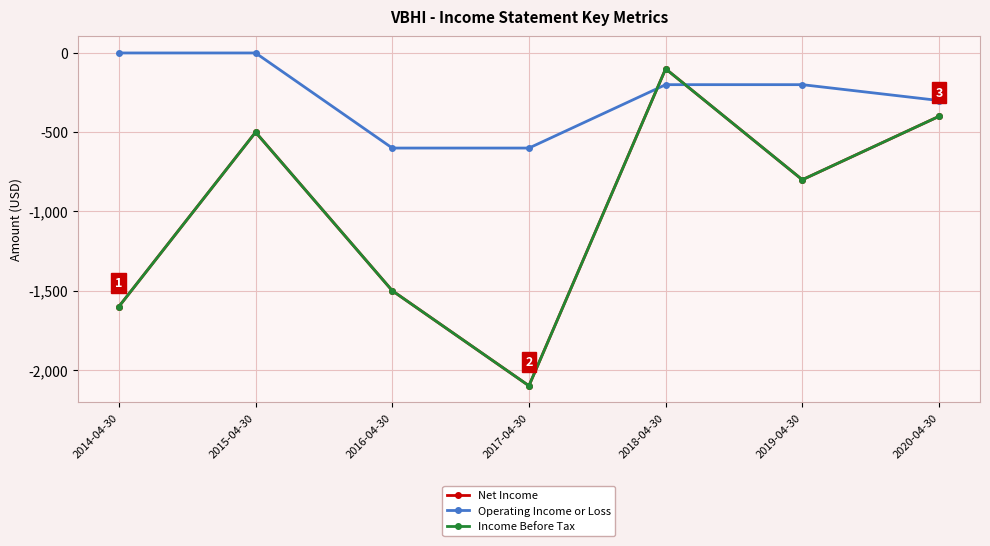

How many lines are shown in the chart?

3